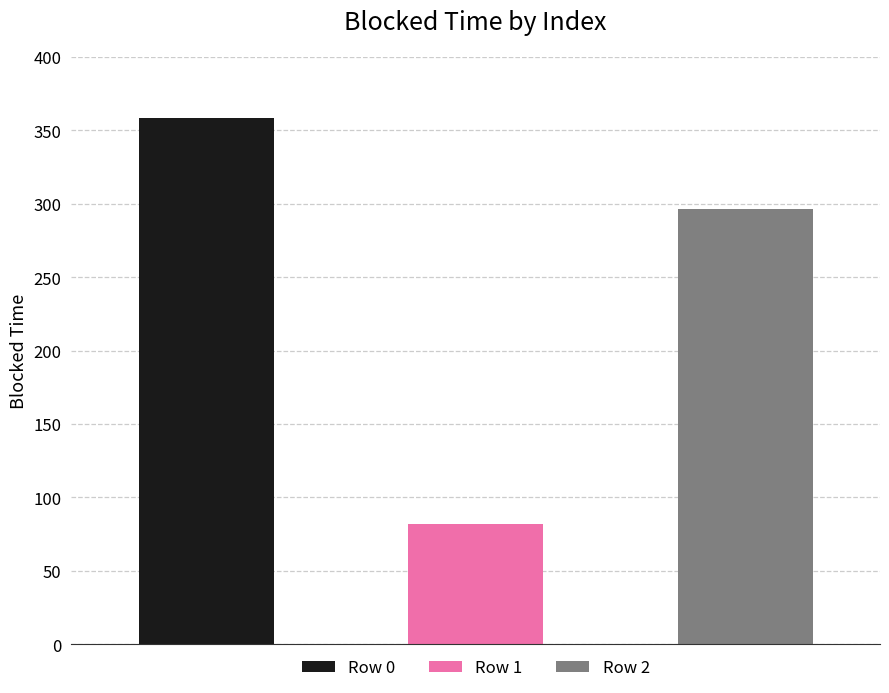

Reading left to right, what are all the values shown in this chart?

0=358.5	1=81.6	2=296.2